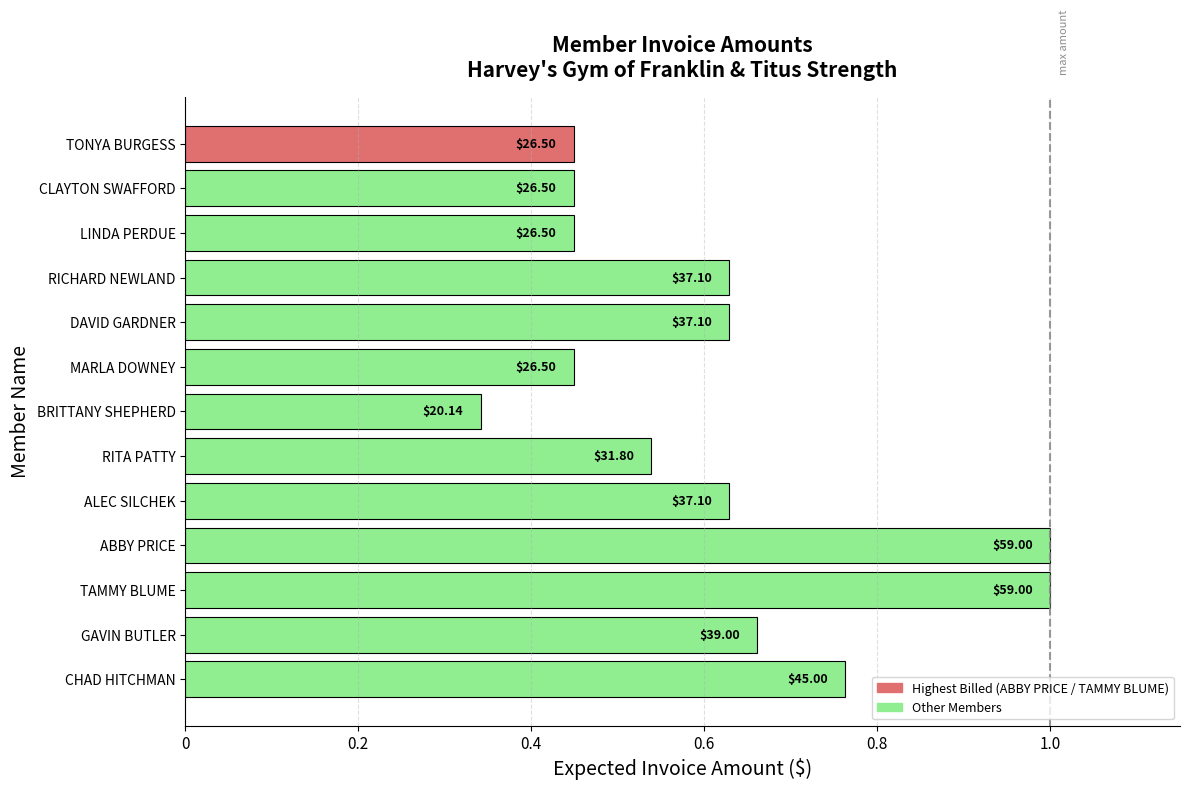

How many bars are there in total?

13